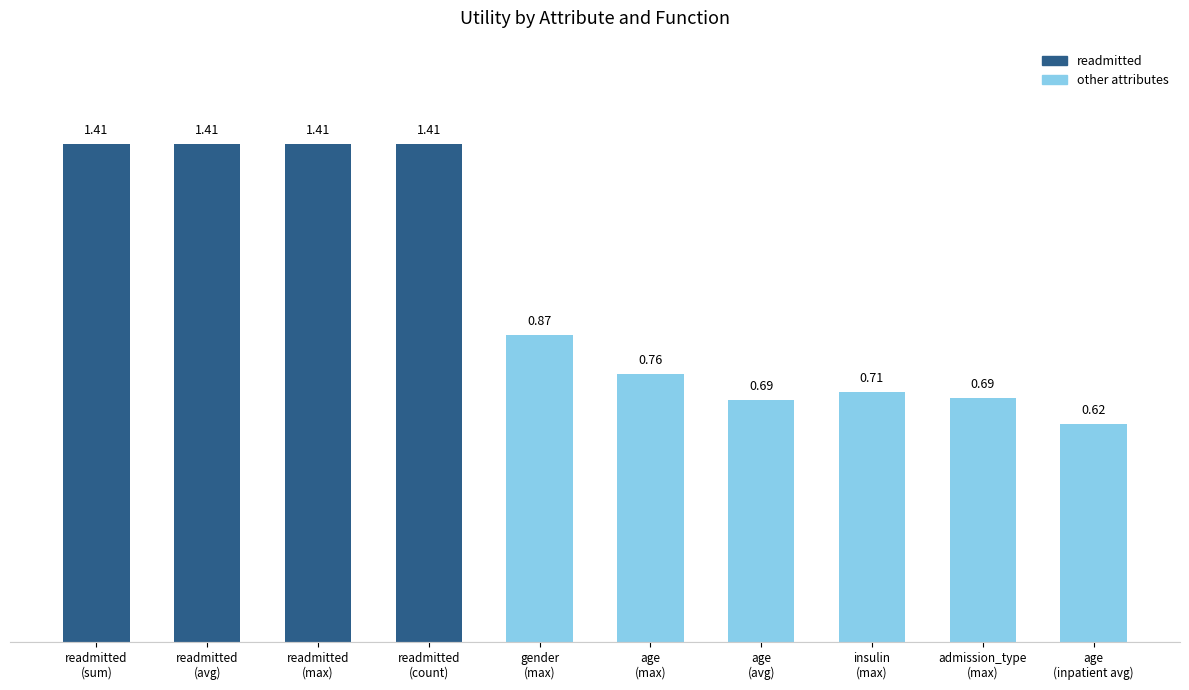

What is the average value?

1.0